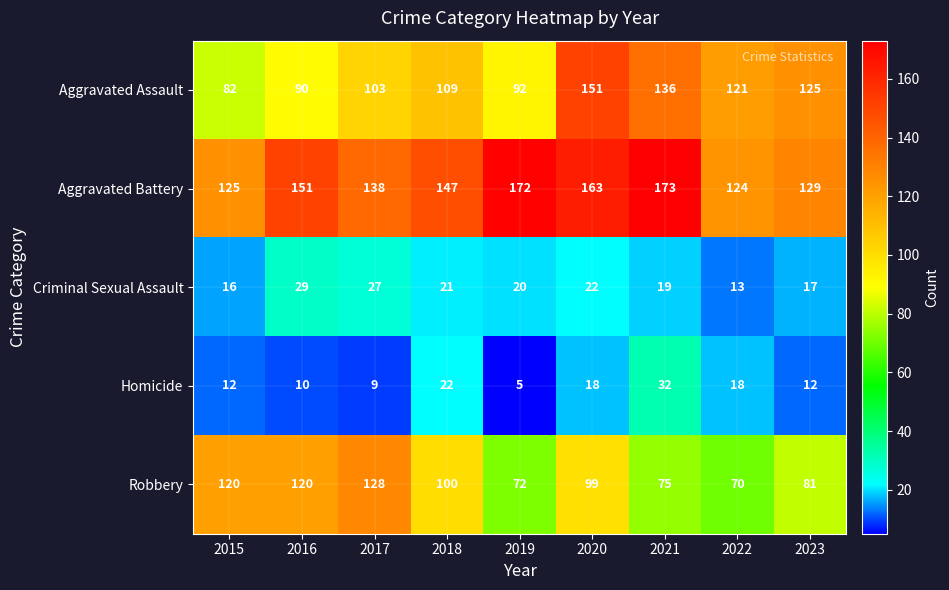

Read the Homicide value at 2015.

12